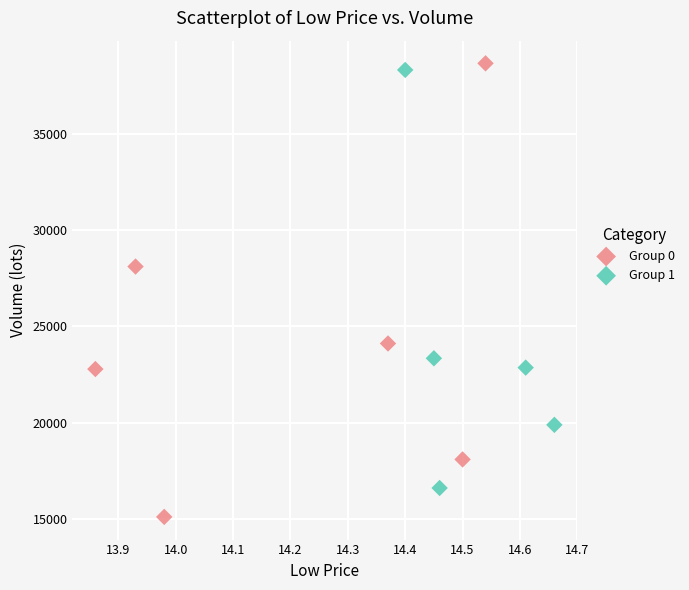

What are all the series names shown in the legend?

Group 0, Group 1